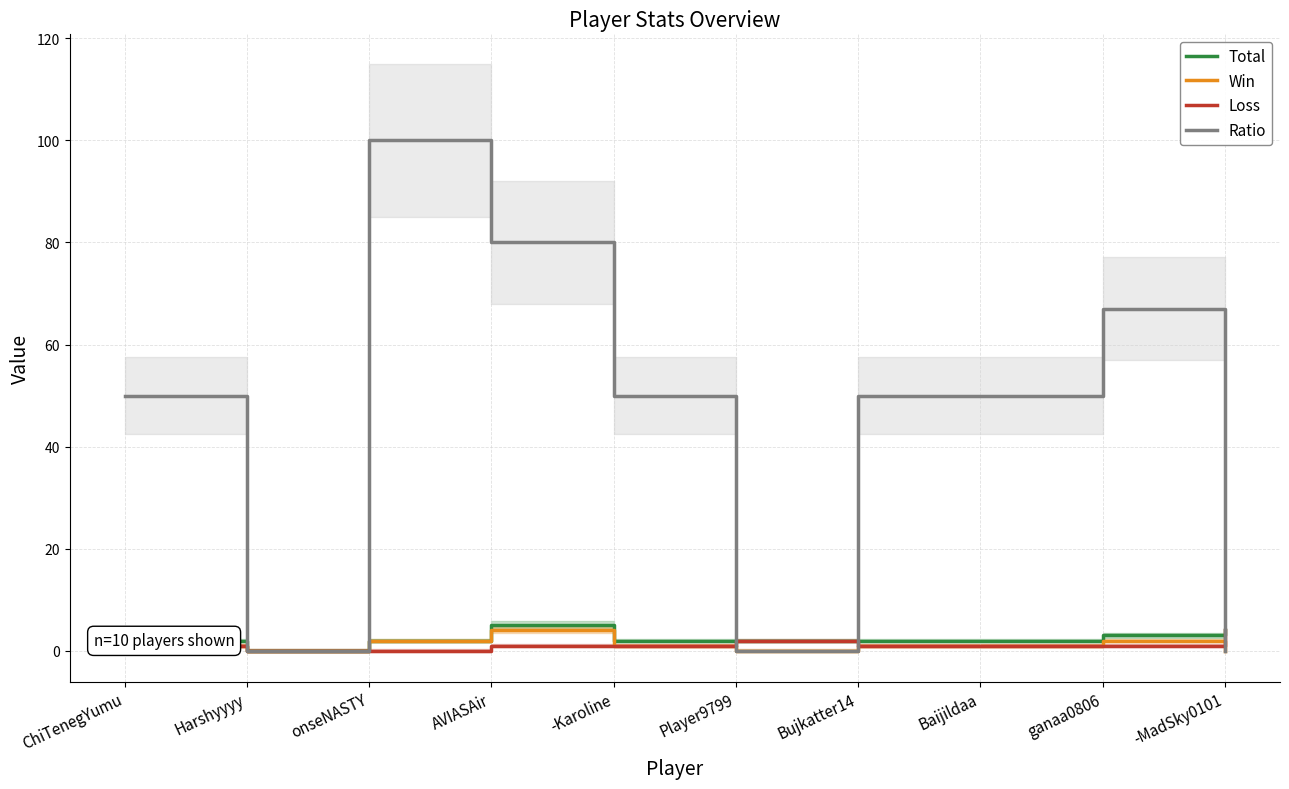

Rank the series at Harshyyyy from highest to lowest value.

Total, Win, Loss, Ratio